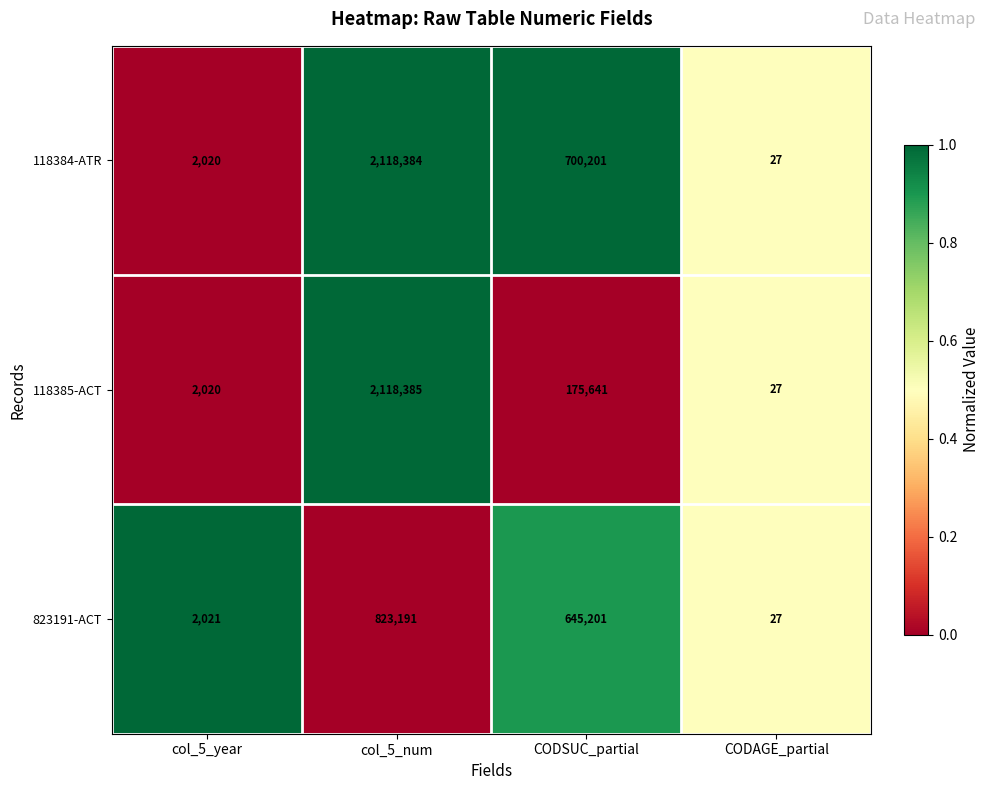

List the labels in order of 118385-ACT value, smallest first.

CODAGE_partial, col_5_year, CODSUC_partial, col_5_num